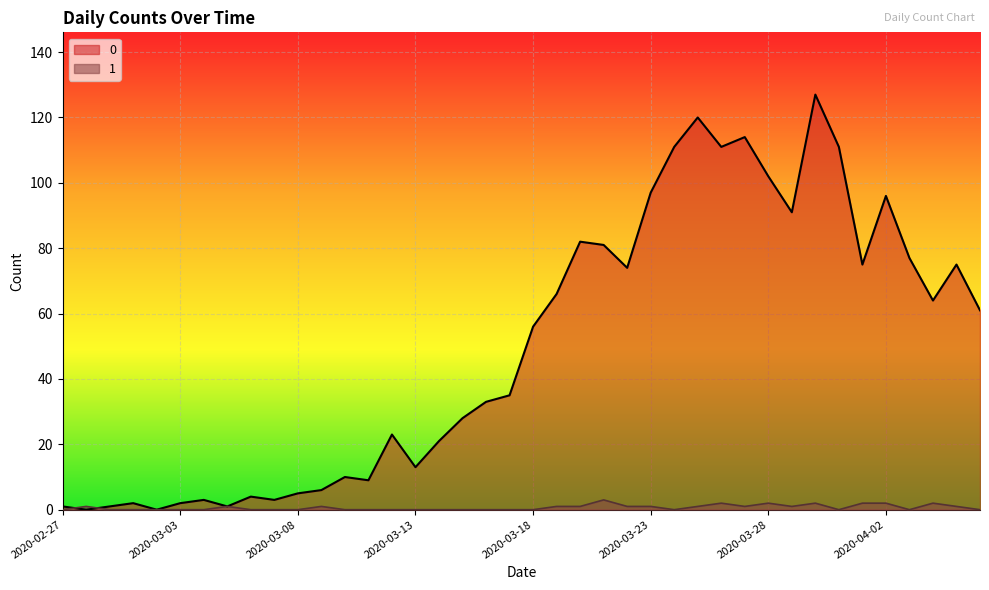

Which category has the highest value across all series?

2020-03-30